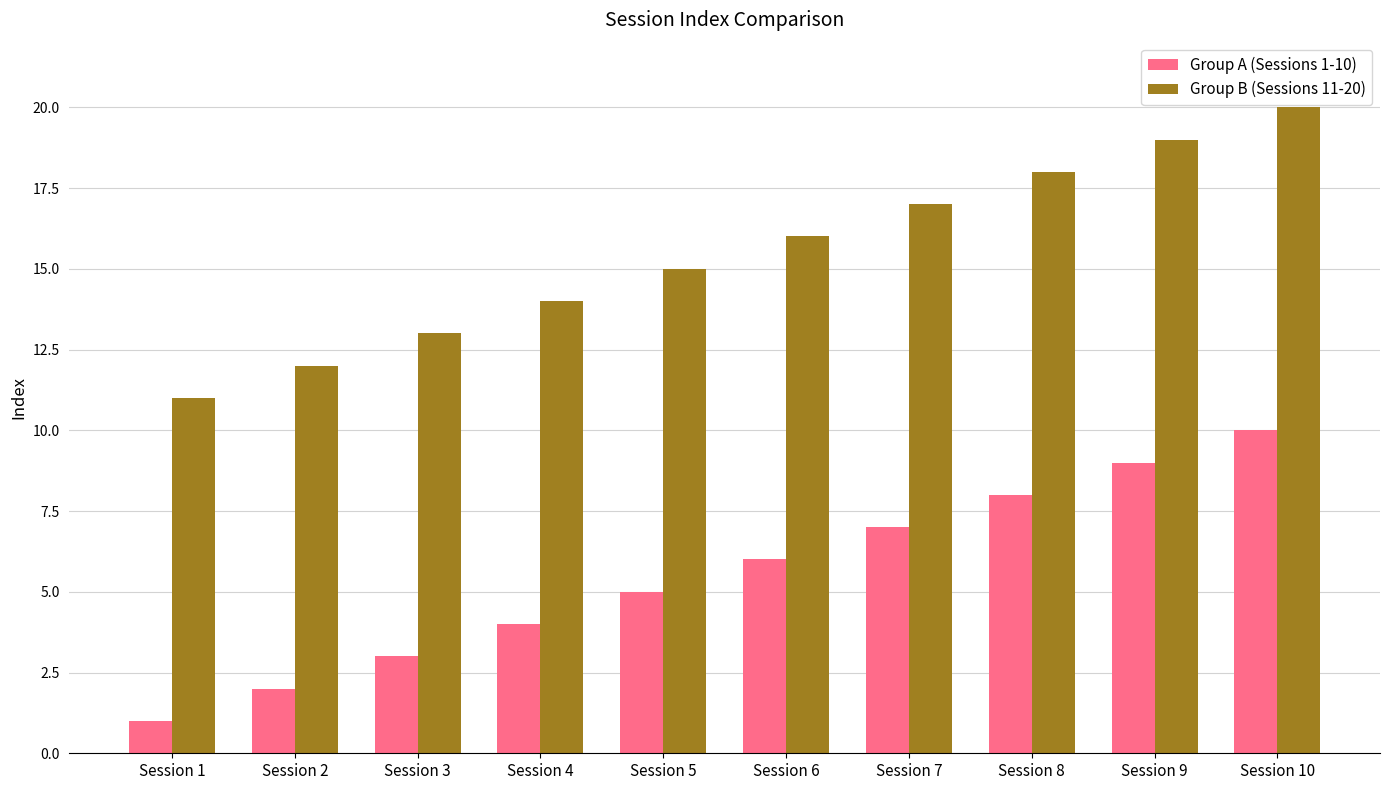

At Session 2, list the series in order from largest to smallest.

Group B (Sessions 11-20), Group A (Sessions 1-10)